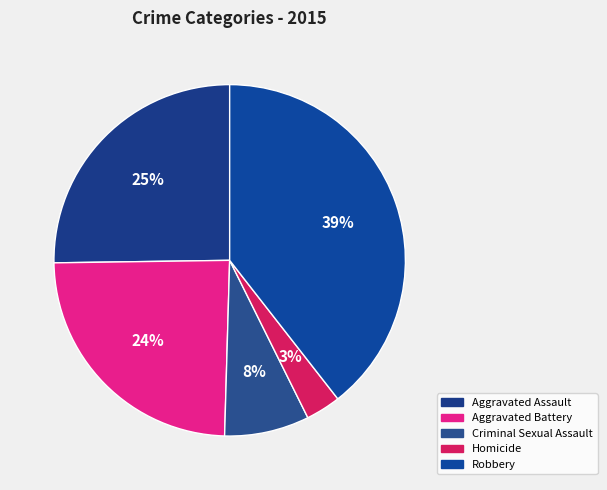

To the nearest percent, what is the difference between the Robbery and Homicide slice percentages?

36%